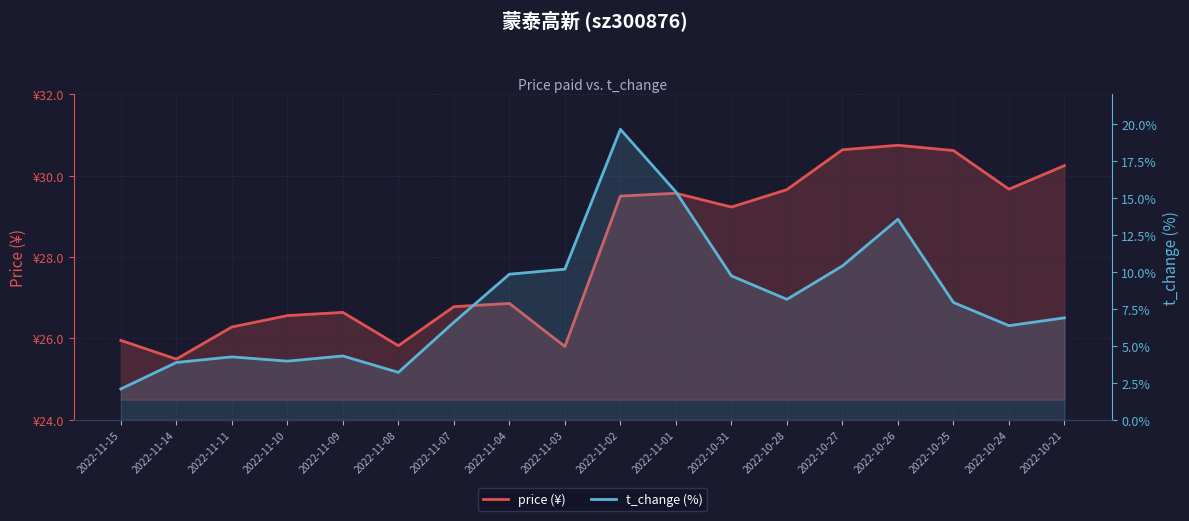

The price (¥) series shows 30.6 at 2022-10-25. True or false?

True